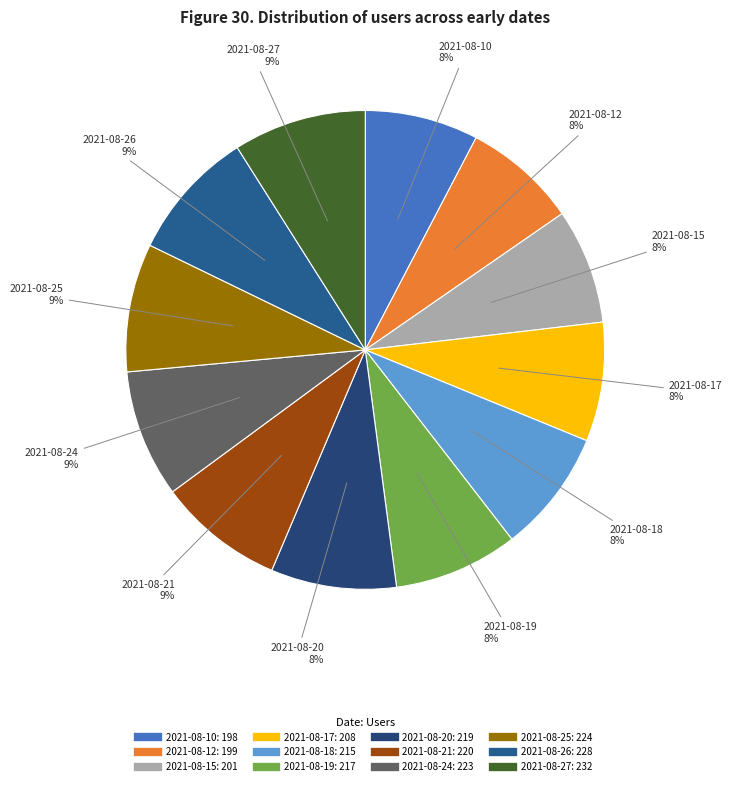

To the nearest percent, what is the average slice percentage?

8%